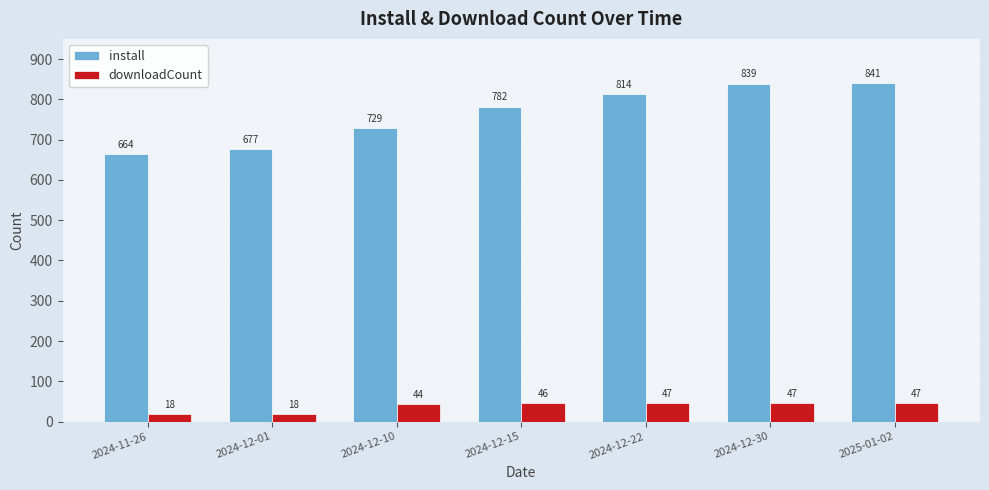

What is the minimum value for downloadCount?

18